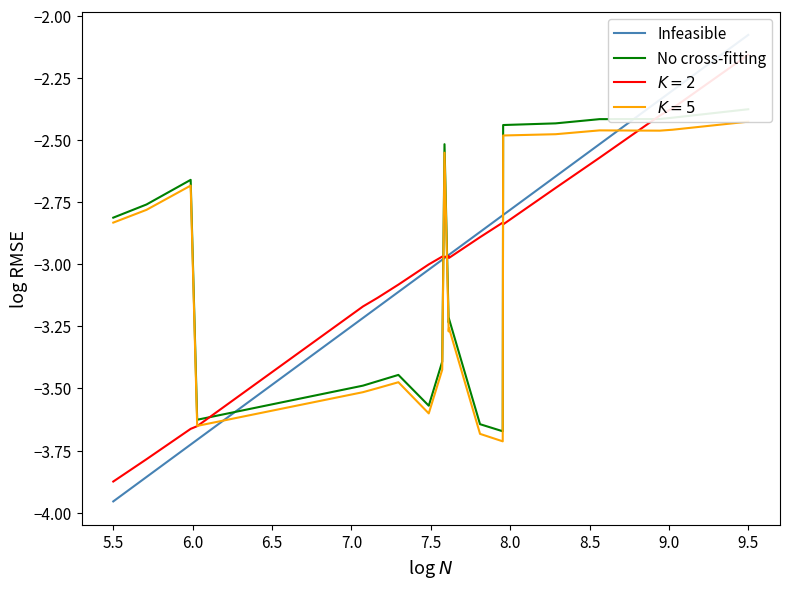

Which series ends up on top after the final intersection of No cross-fitting and Infeasible?

Infeasible